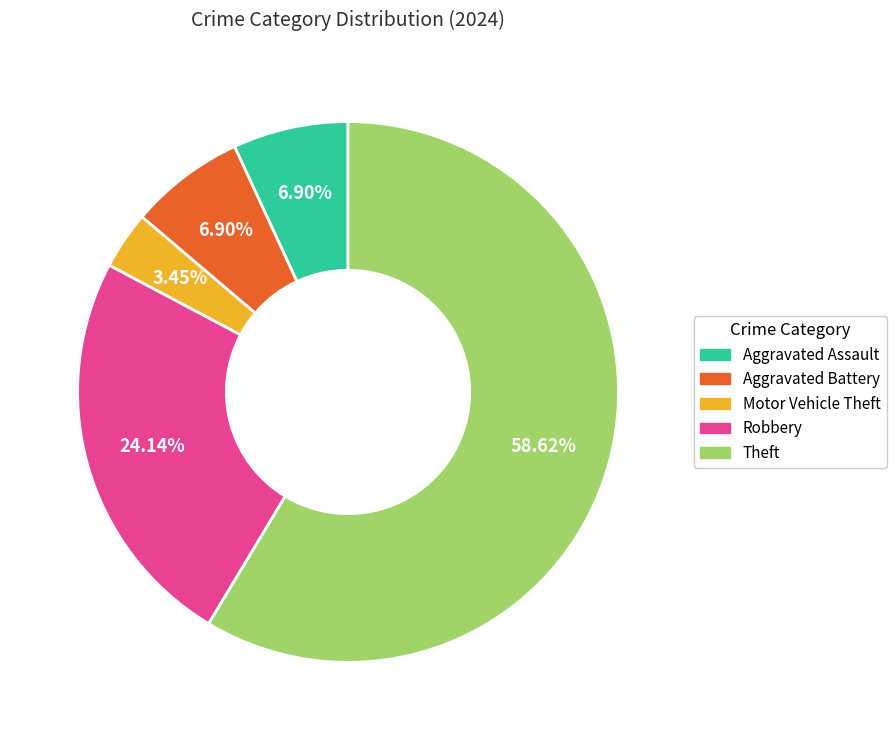

Is there a majority slice in this chart?

Yes